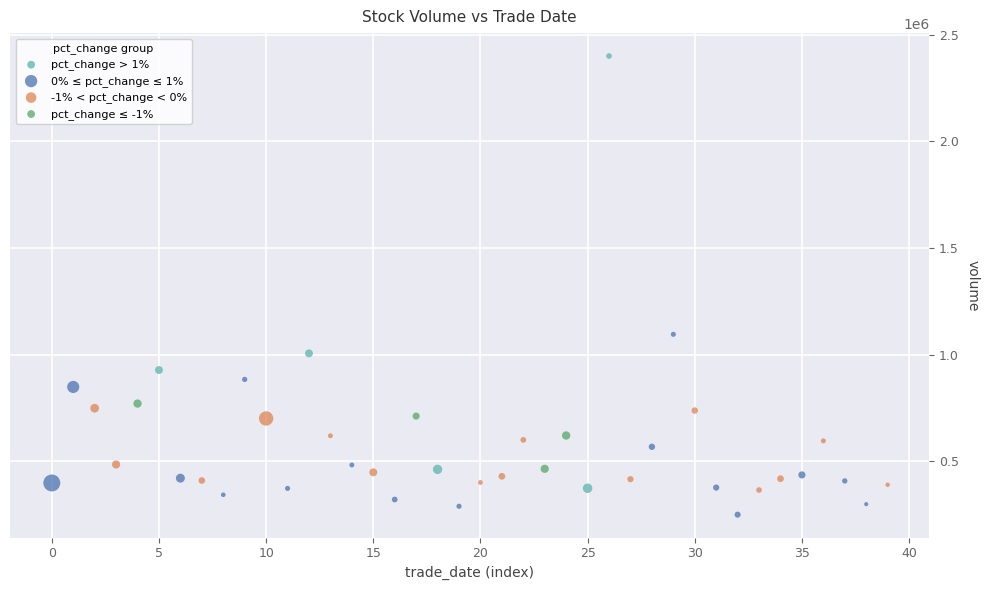

Which series contains the highest Y value?

pct_change > 1%